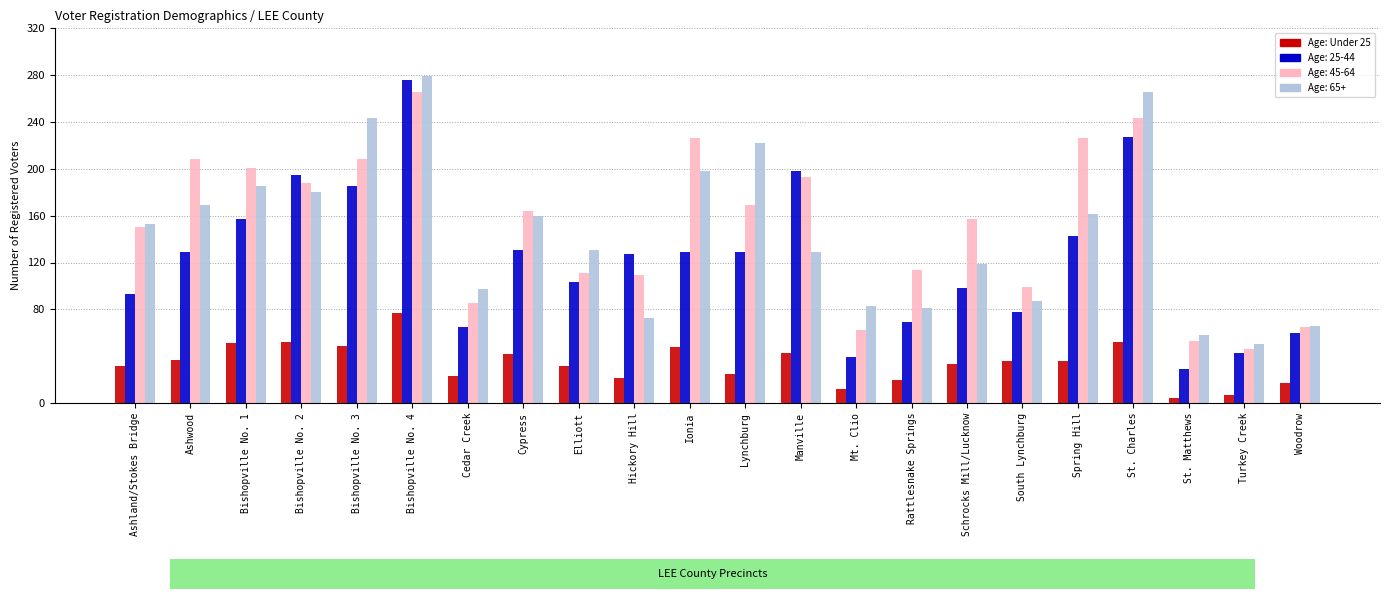

At which category does the chart reach its peak across all series?

Bishopville No. 4